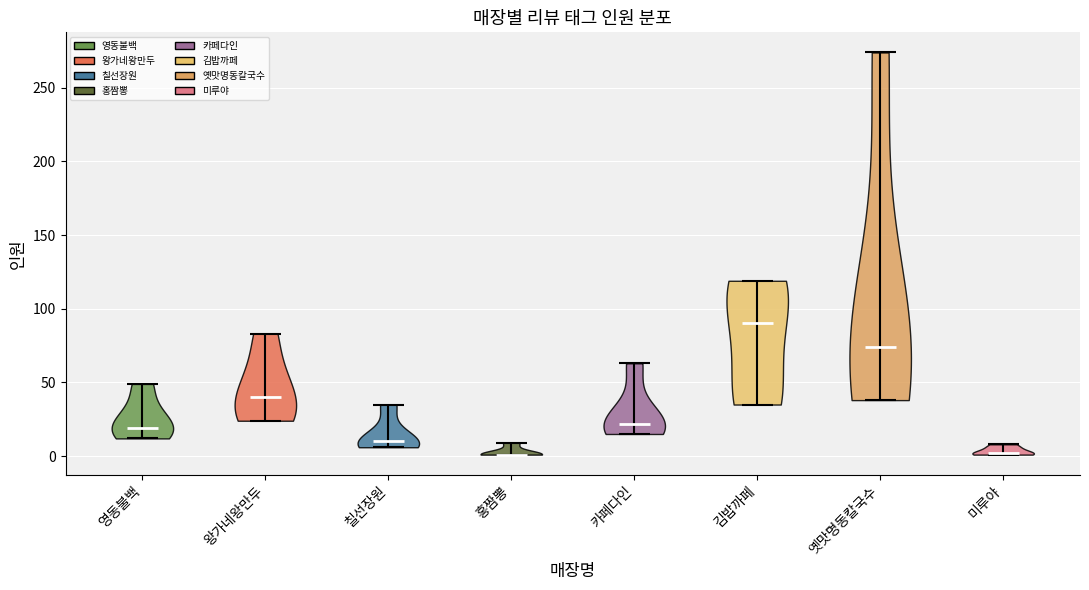

Which violin has the highest median line?

김밥까페